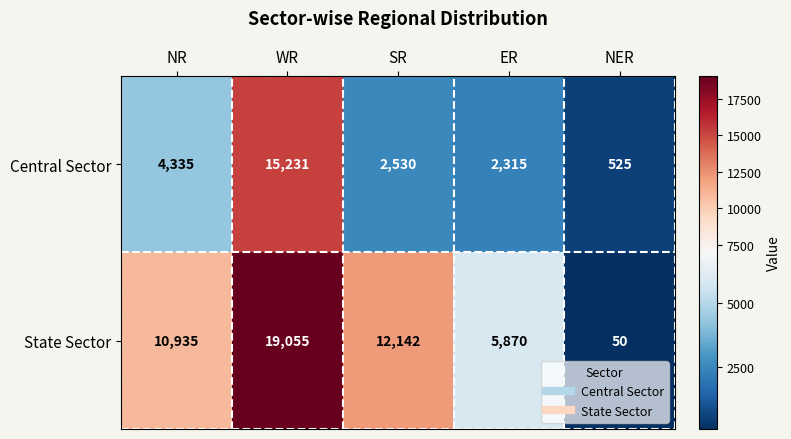

Which series changed the most between NR and WR?

Central Sector